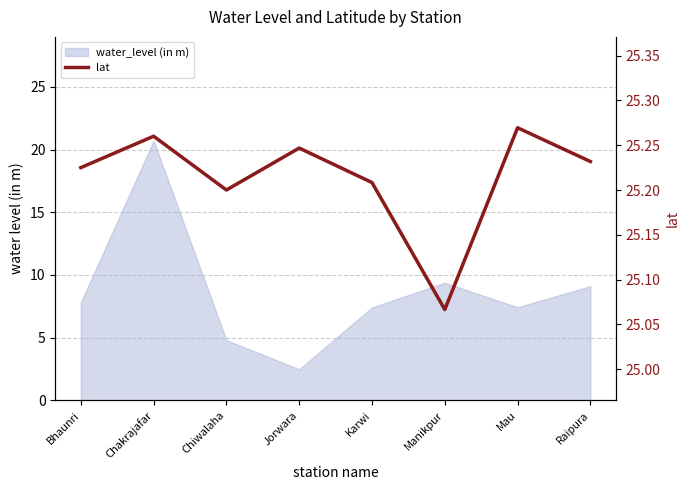

What is the difference between the maximum and minimum values?

0.2